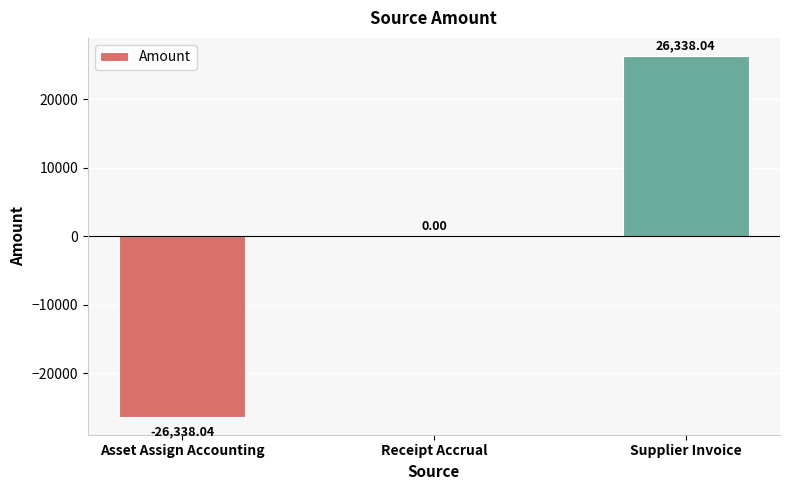

At which category does the chart reach its peak across all series?

Supplier Invoice